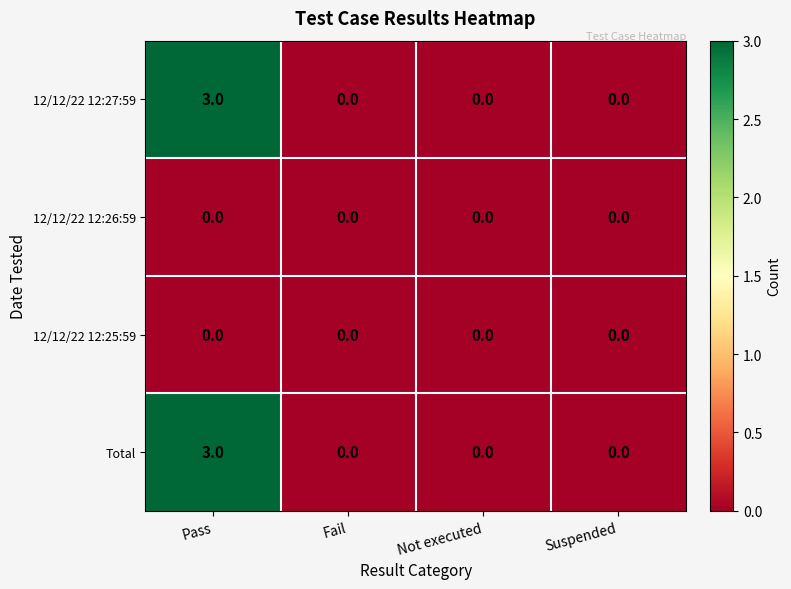

The 12/12/22 12:26:59 series shows 0 at Suspended. True or false?

True